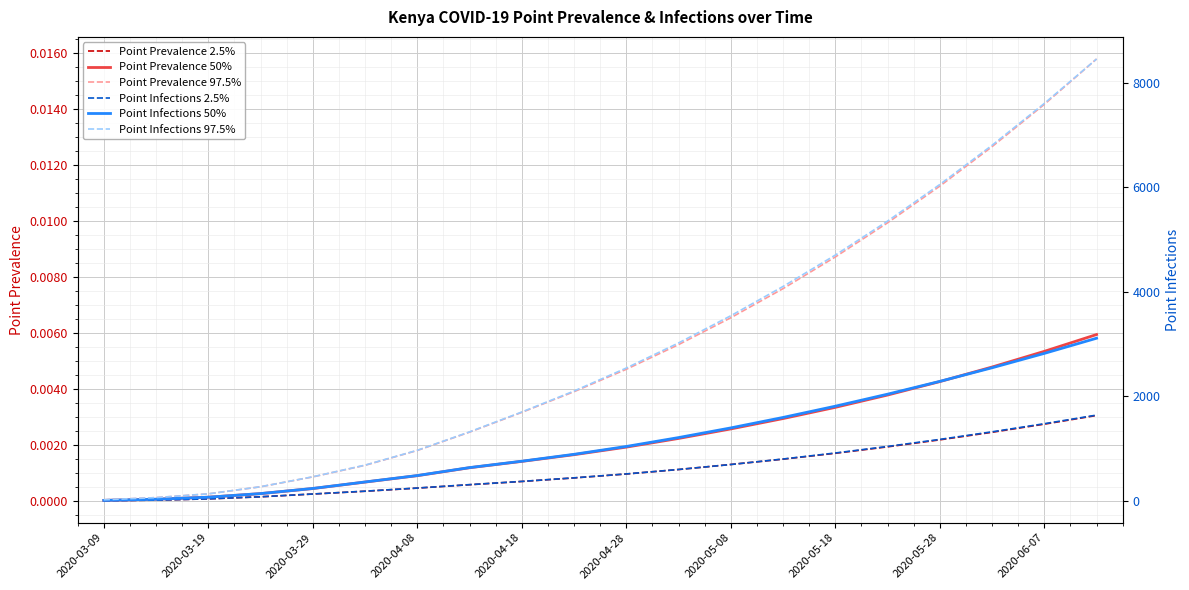

How many lines are shown in the chart?

6